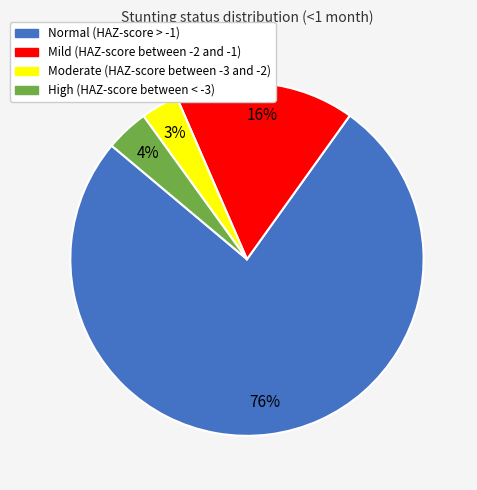

Does any single category account for the majority?

Yes